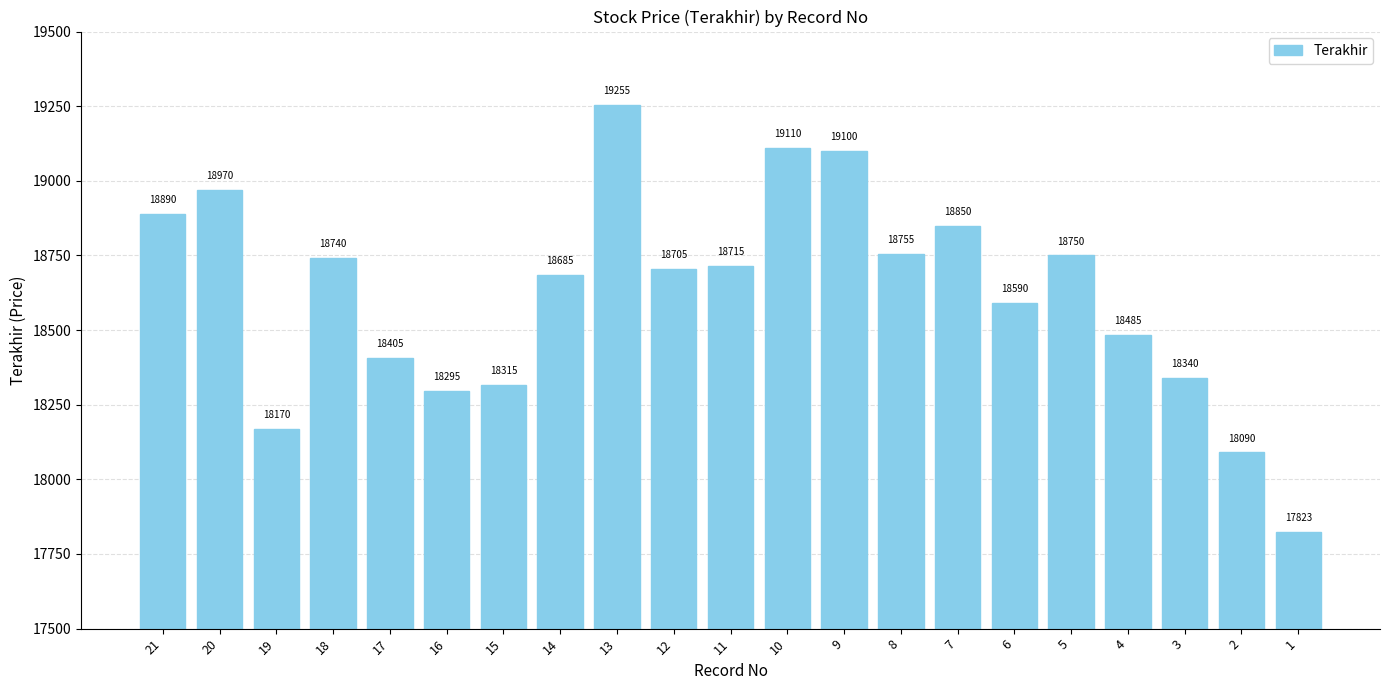

Approximately how many times larger is the value at 21 compared to 14?

1.0